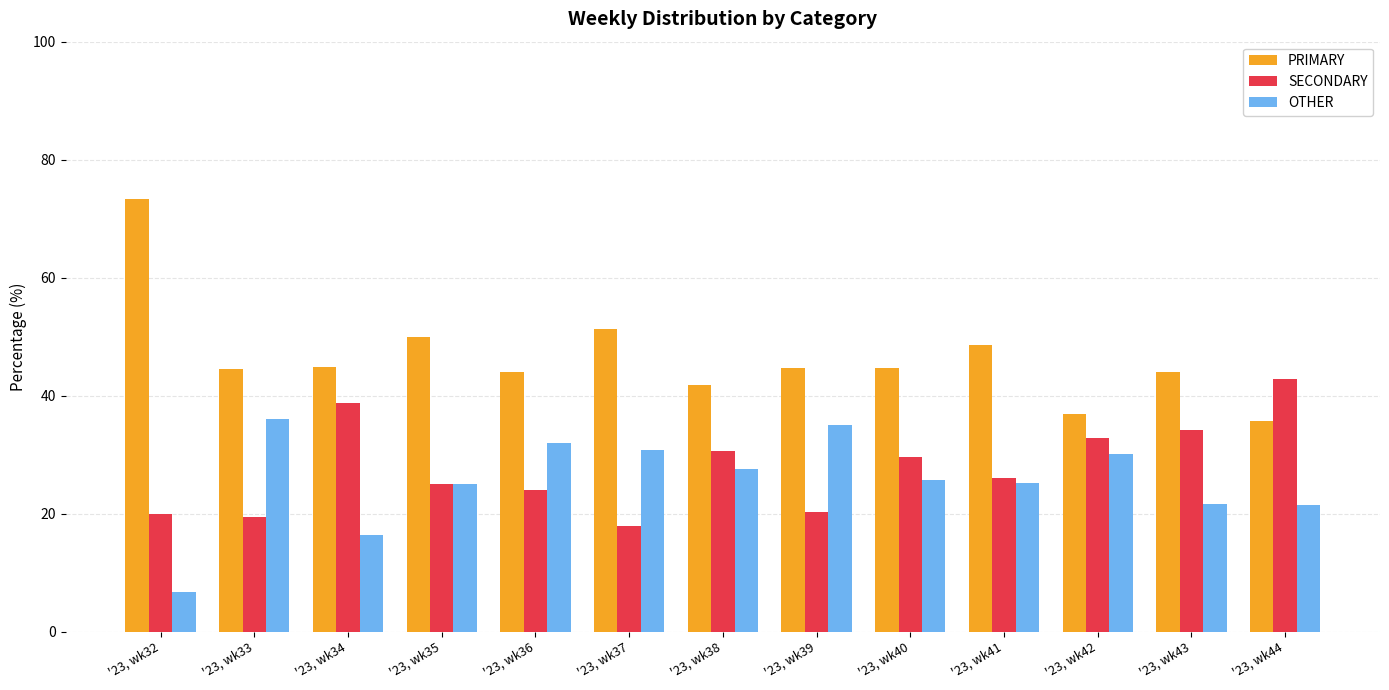

What is the difference between the maximum and second lowest values in the SECONDARY series?

23.4